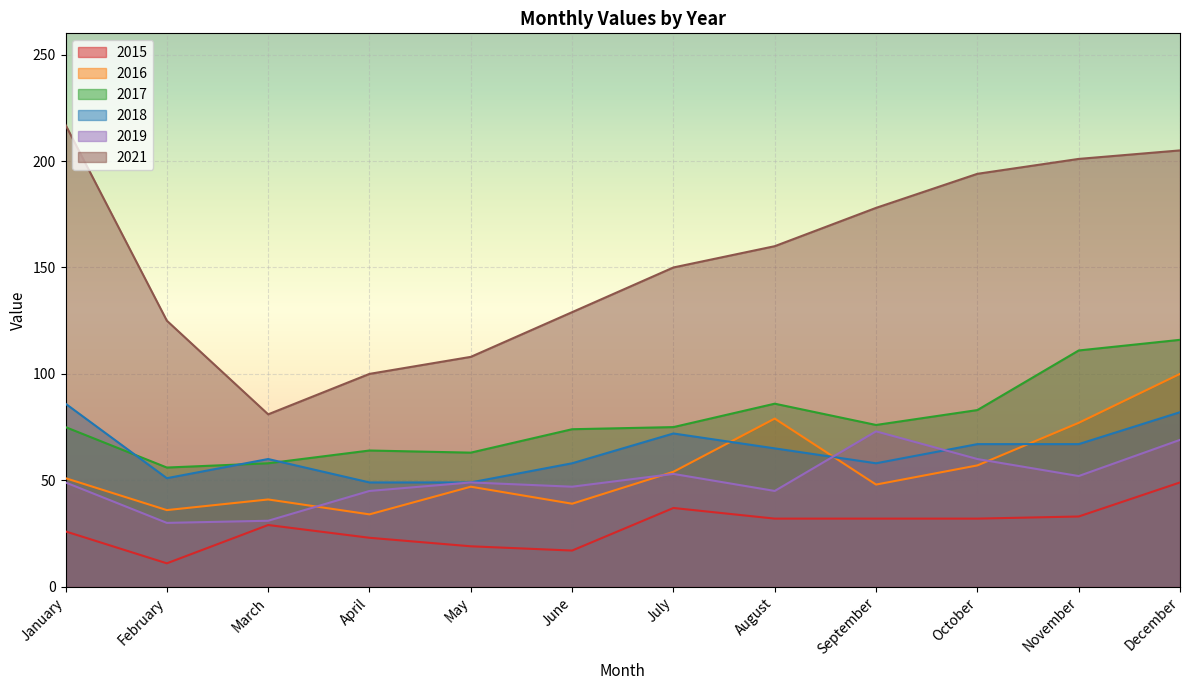

Is the value of 2018 at September greater than the value of 2017 at August?

No